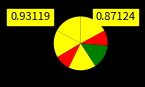

How many slices are in this pie chart?

7